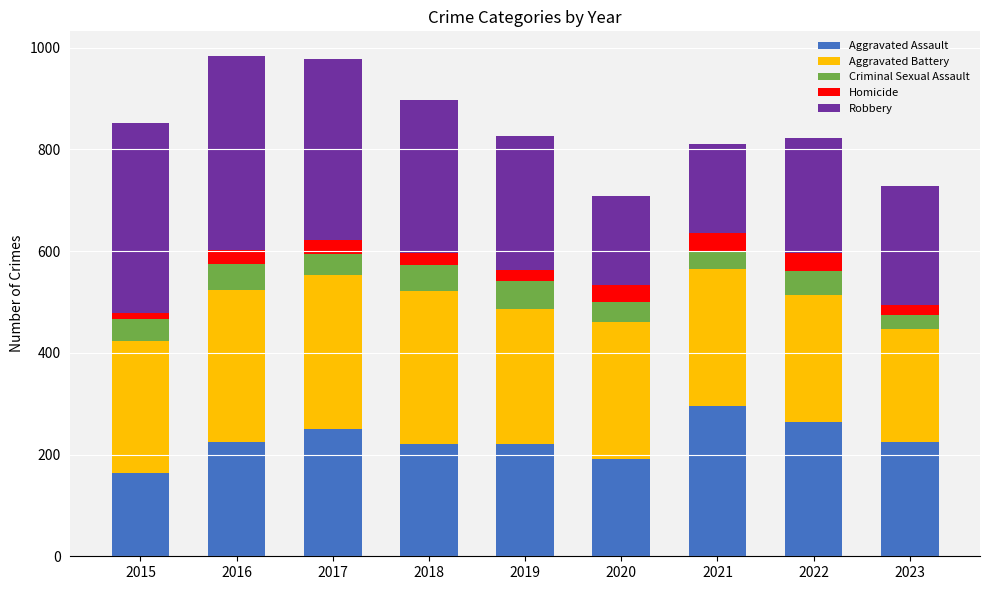

What is the total value across all series at 2016?

983